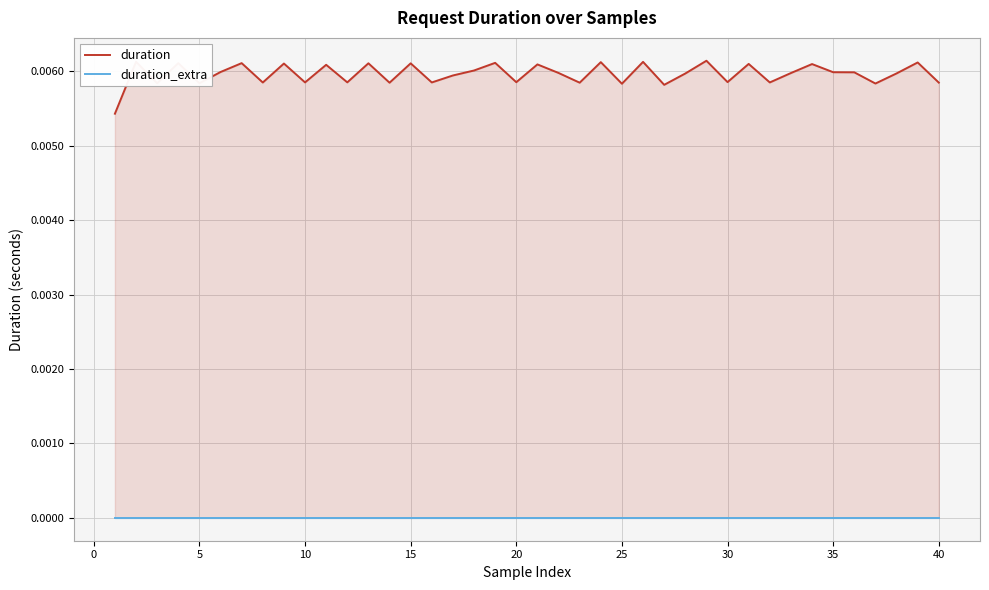

True or false: duration_extra and duration cross at least once.

False